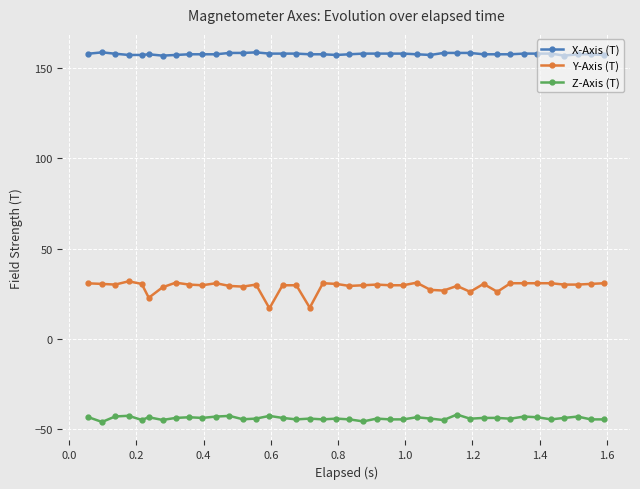

Which series has the widest spread of values?

Y-Axis (T)